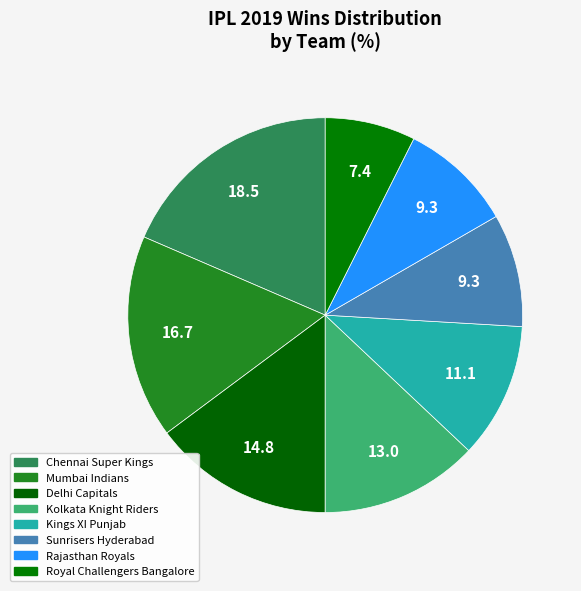

Combined, do Chennai Super Kings and Kings XI Punjab account for over 50%?

No